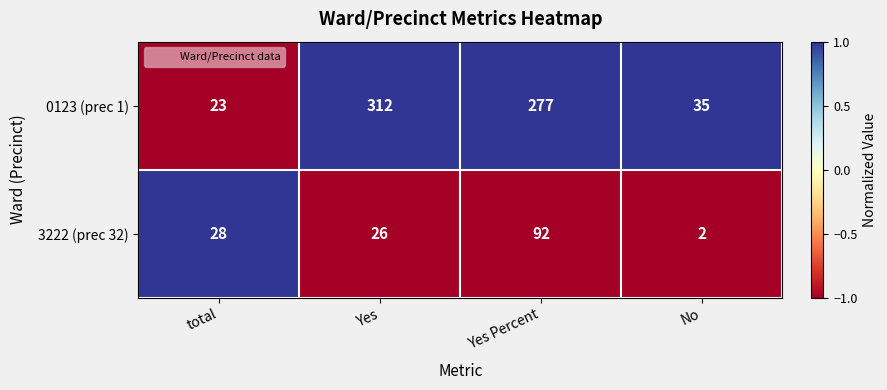

List the series in order of their peak value, highest first.

0123 (prec 1), 3222 (prec 32)